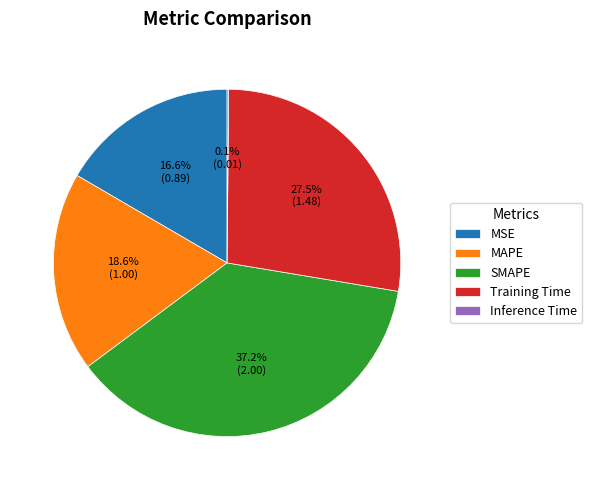

Which has a higher value, SMAPE or MSE?

SMAPE